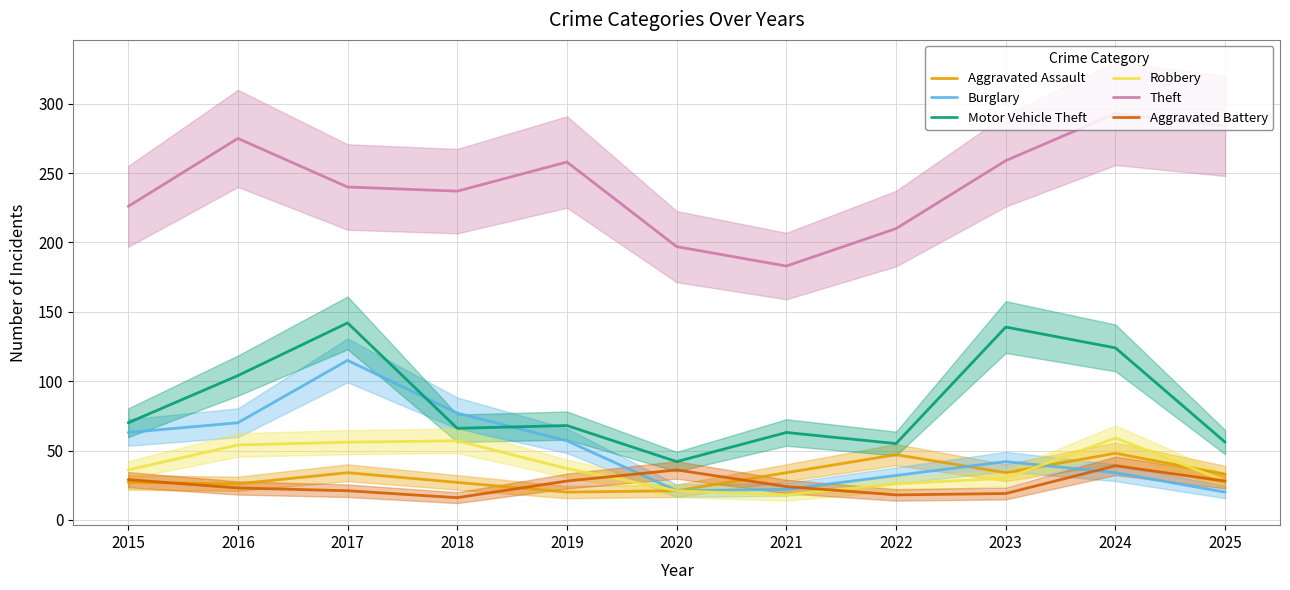

What is the difference between the highest and lowest values at 2022?

192